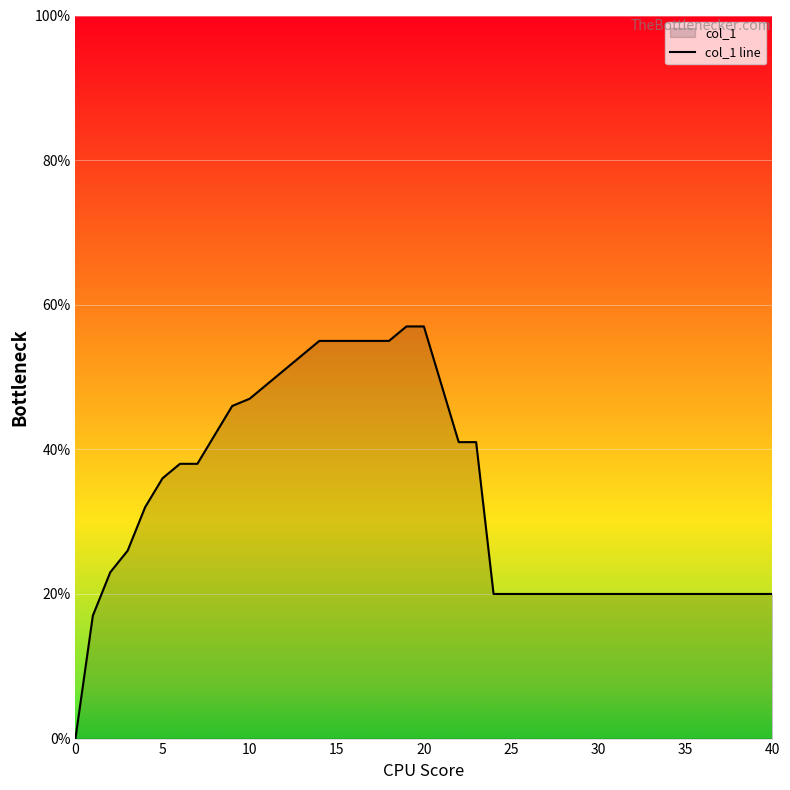

Is it true that the value at 17 is 0.8?

False